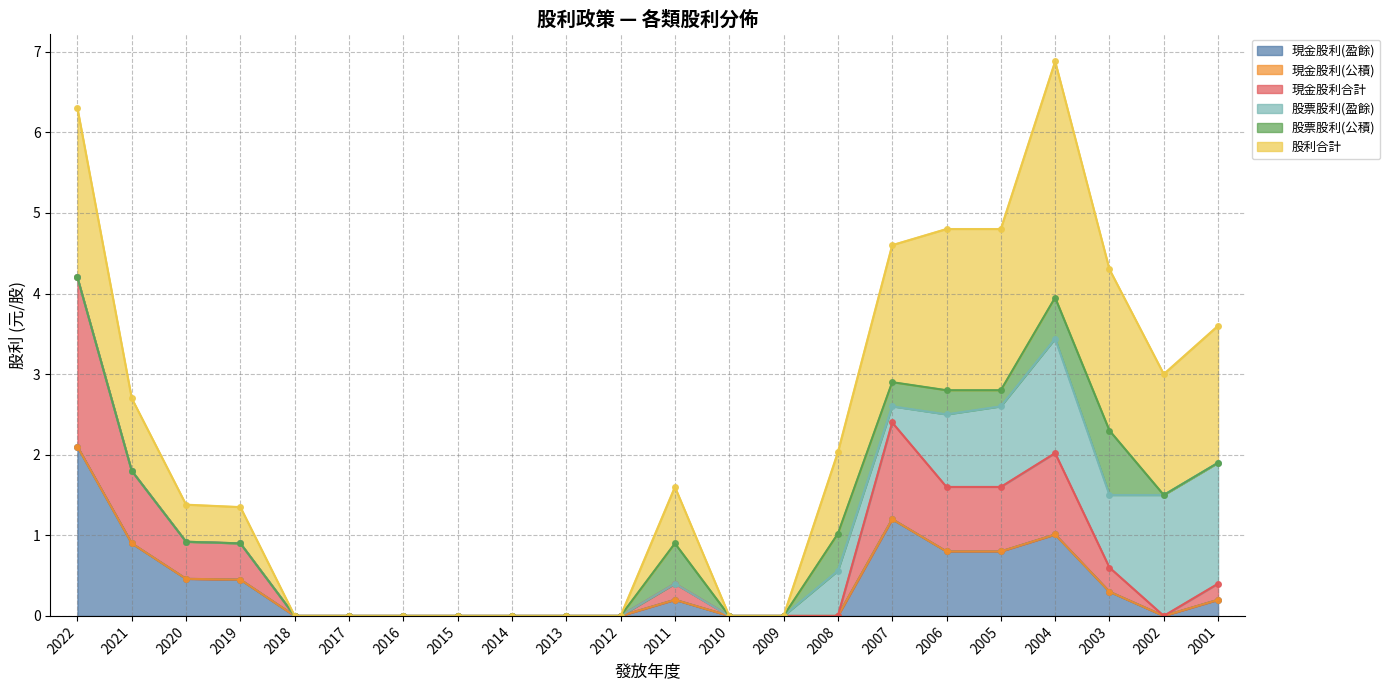

The value of 現金股利(盈餘) at 2014 is 0.0. True or false?

True